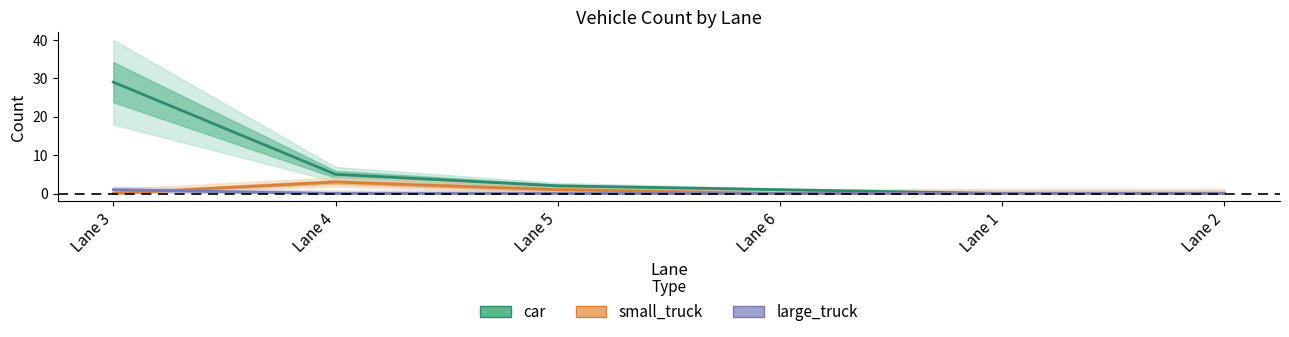

Which series has the largest total across all categories?

car